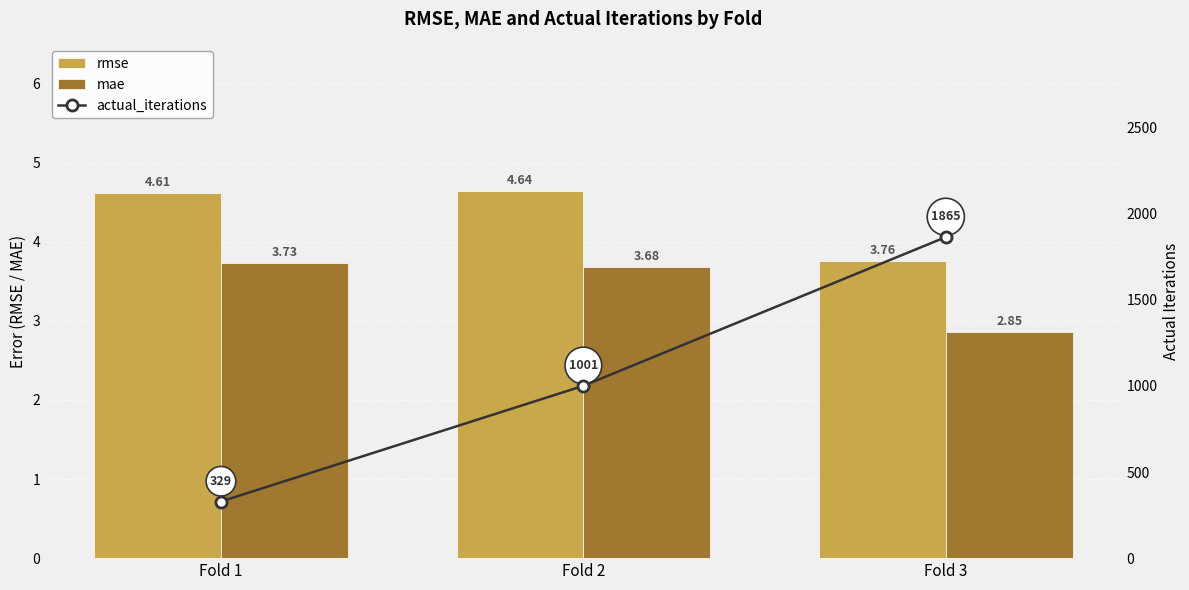

What is the average value of the rmse series?

4.3